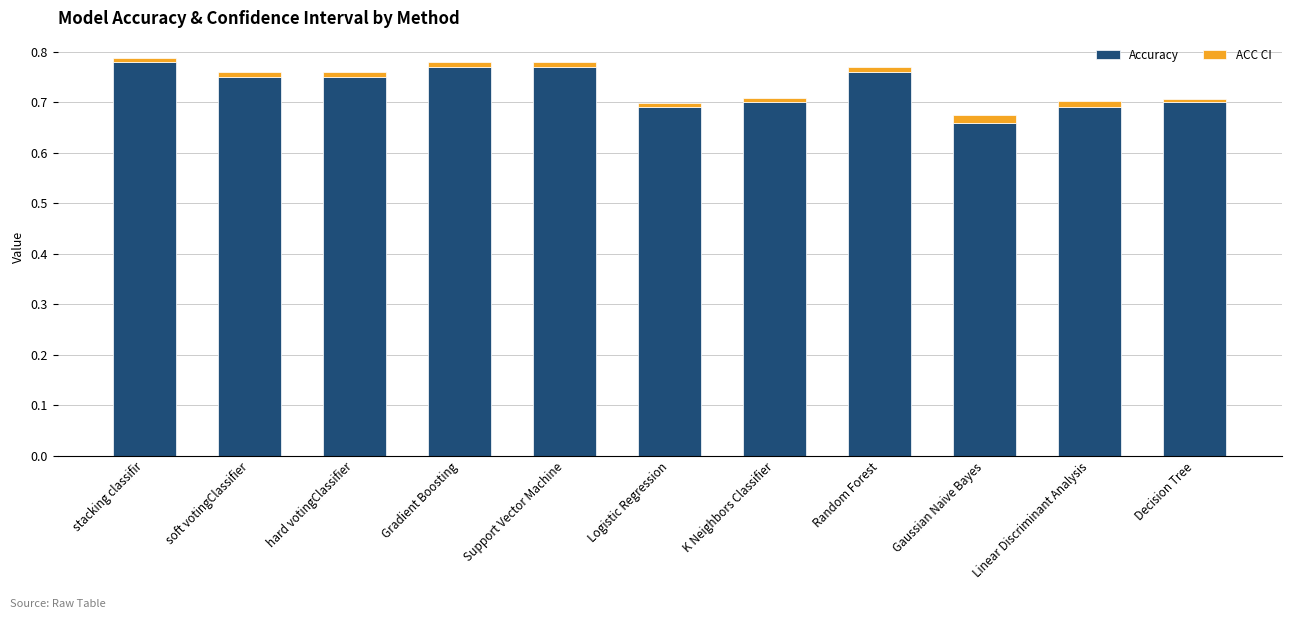

True or false: Accuracy has a value of 1.0 at Logistic Regression.

False